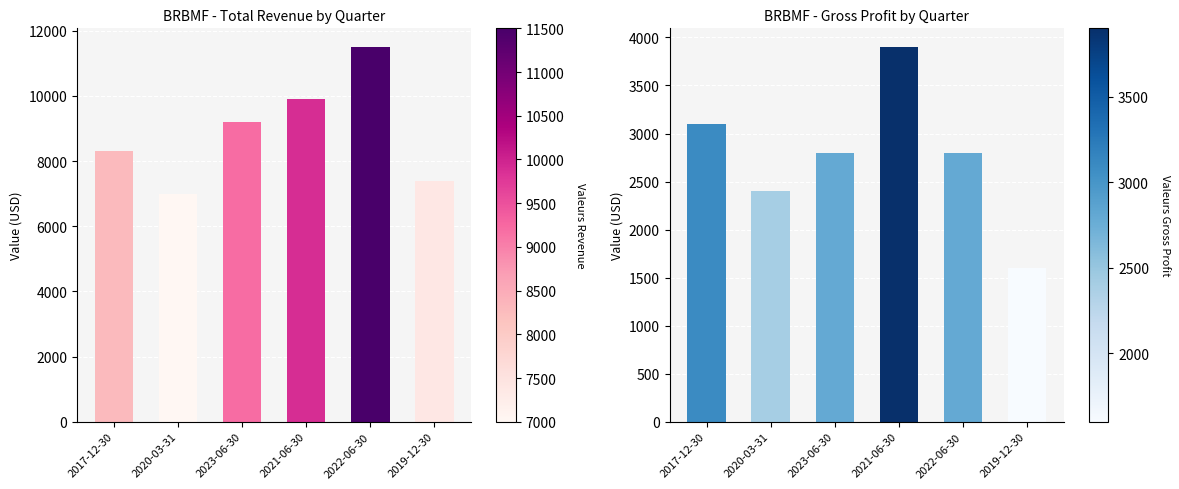

Which series has the widest spread of values?

Total Revenue